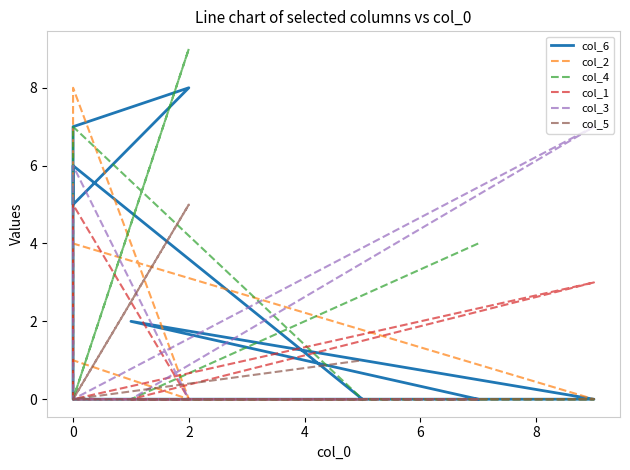

Does the chart display data point markers on the line(s)?

No